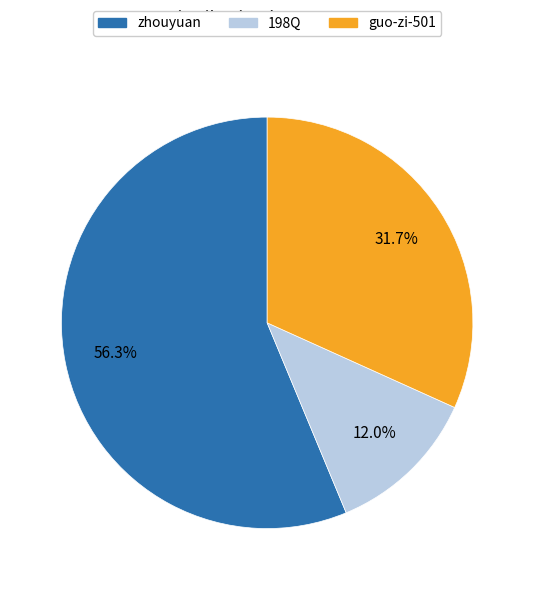

Rank the categories by value from highest to lowest.

zhouyuan, guo-zi-501, 198Q